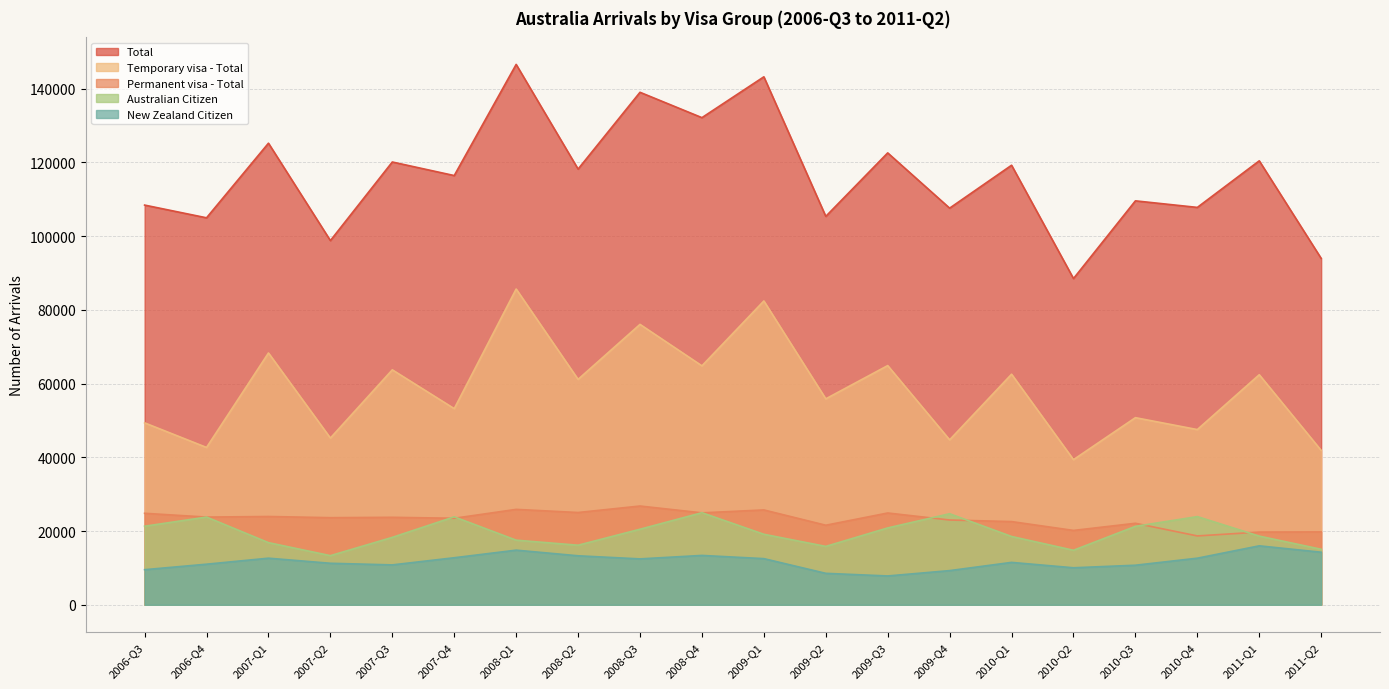

True or false: Australian Citizen and Temporary visa - Total cross at least once.

False